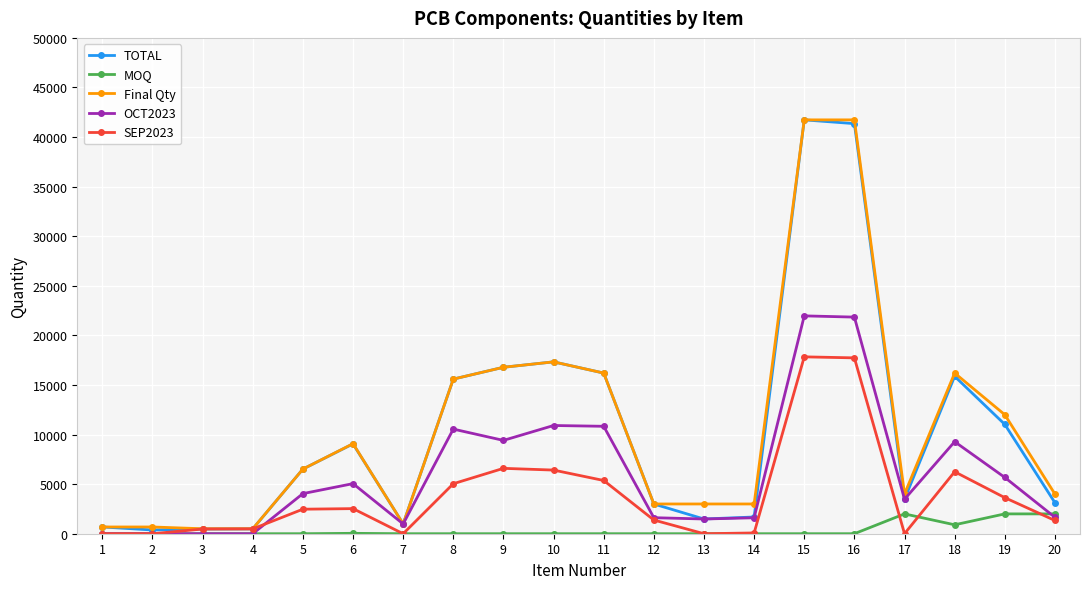

Is the value of TOTAL at 12 greater than the value of MOQ at 5?

Yes